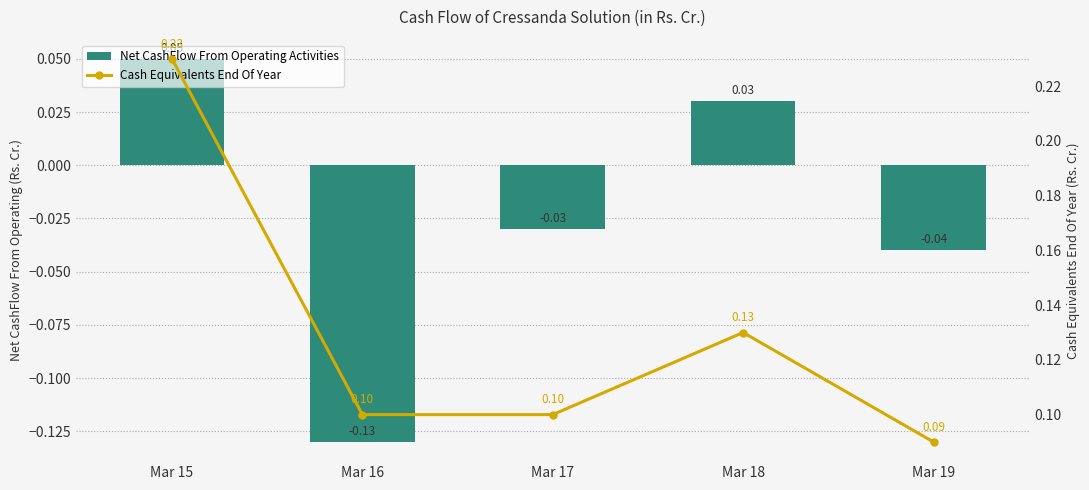

At how many categories does at least one series exceed 0?

5